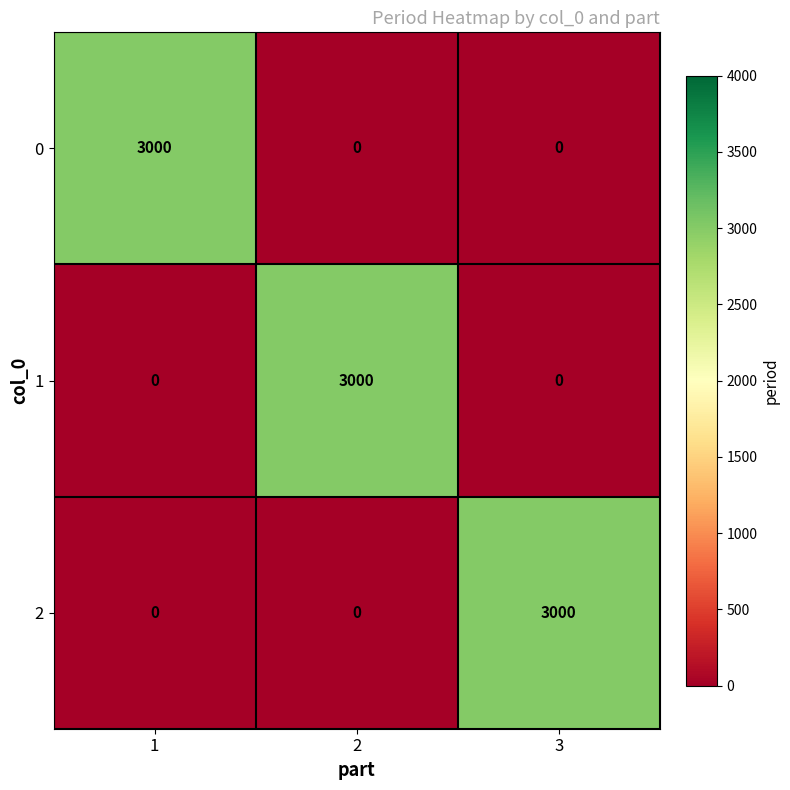

What is the difference between the 1 values at 1 and 2?

3000